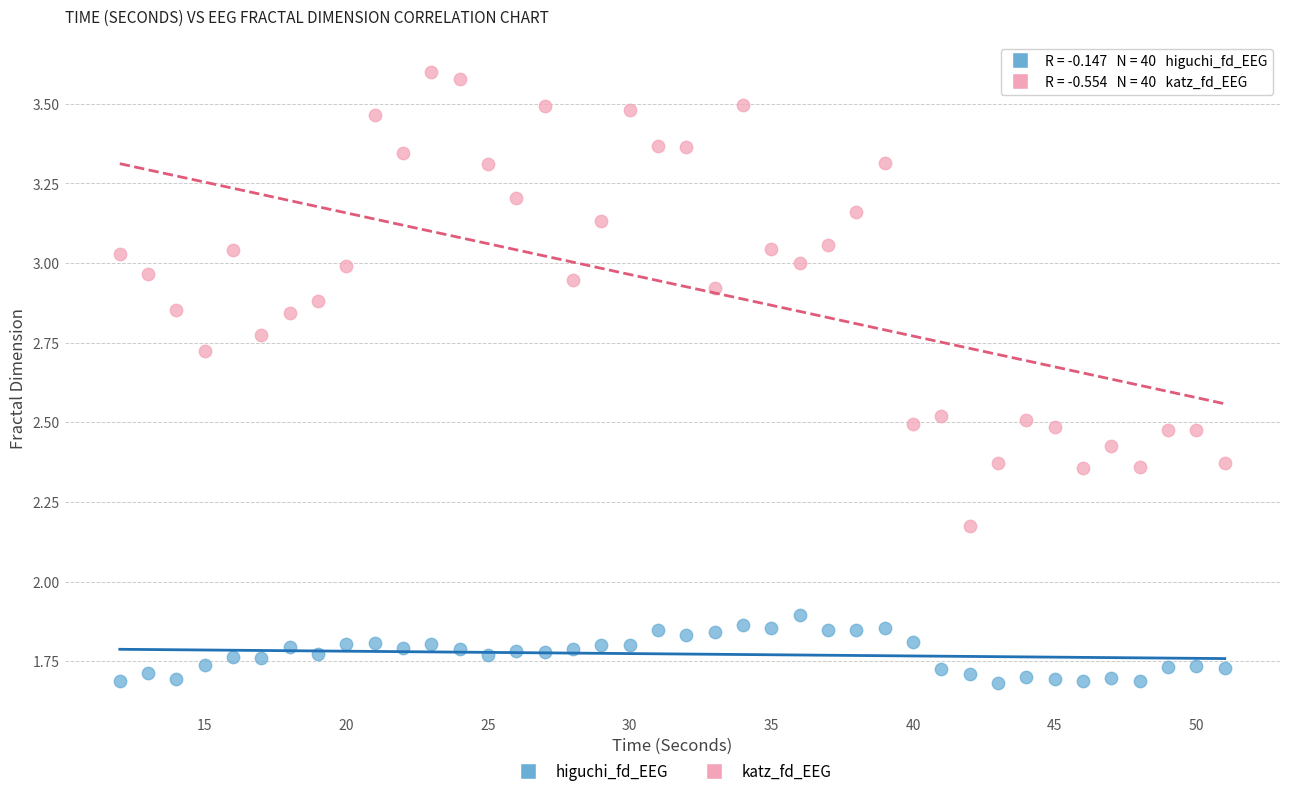

What are all the series names shown in the legend?

higuchi_fd_EEG, katz_fd_EEG